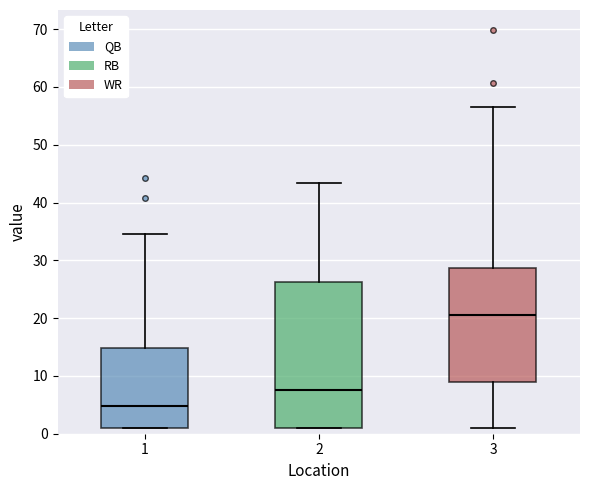

Which box has the lowest median line?

1